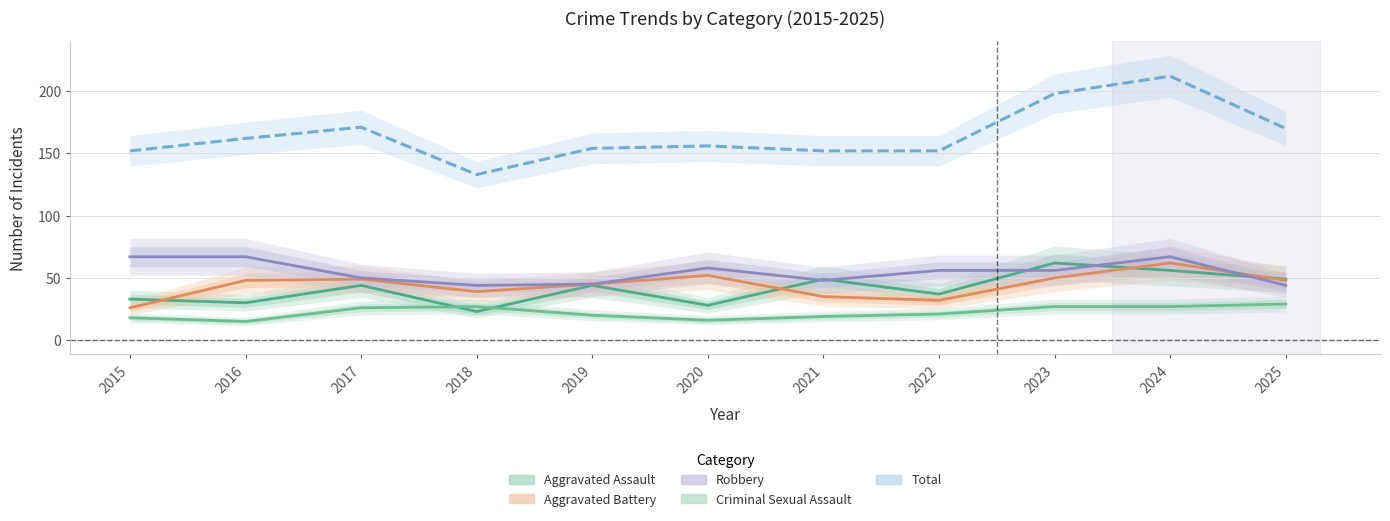

What is the lowest value of the Aggravated Battery series?

26